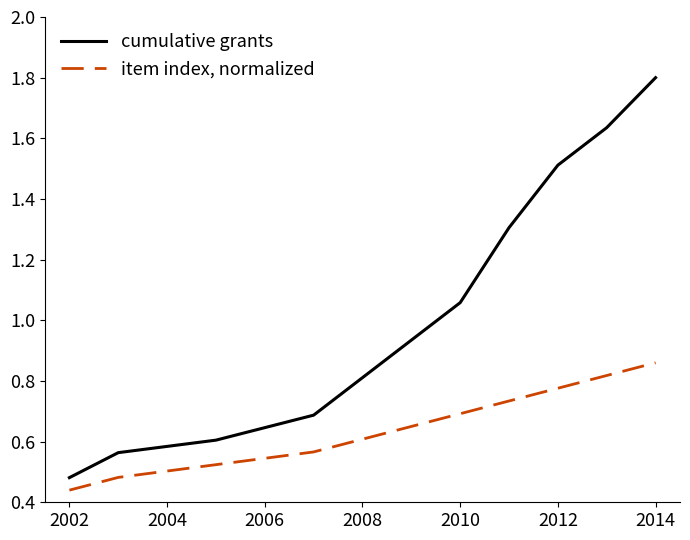

List the series in order of their overall mean, lowest first.

item index, normalized, cumulative grants